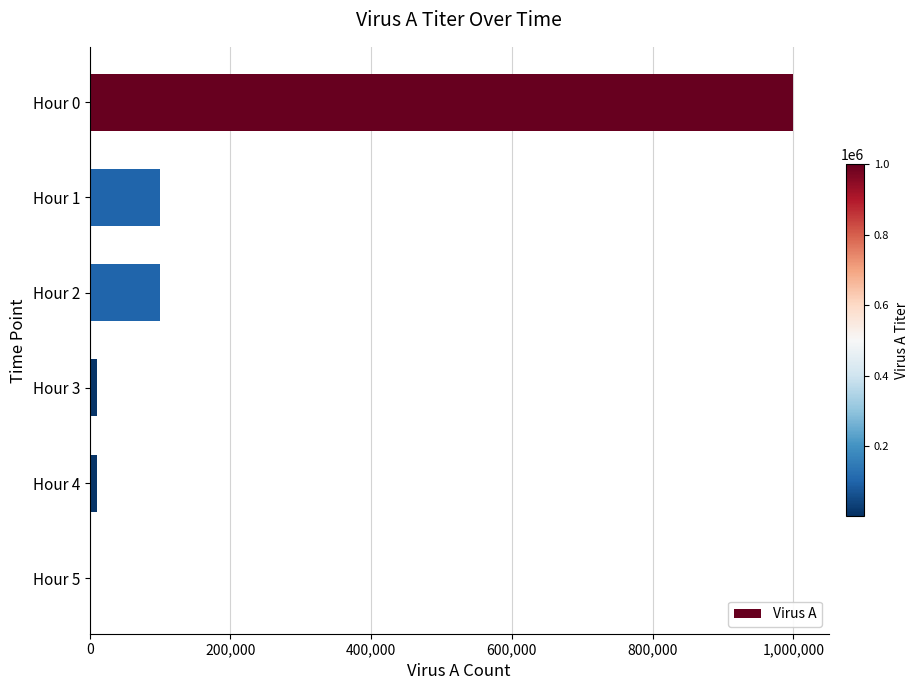

What is the sum of all values?

1221000